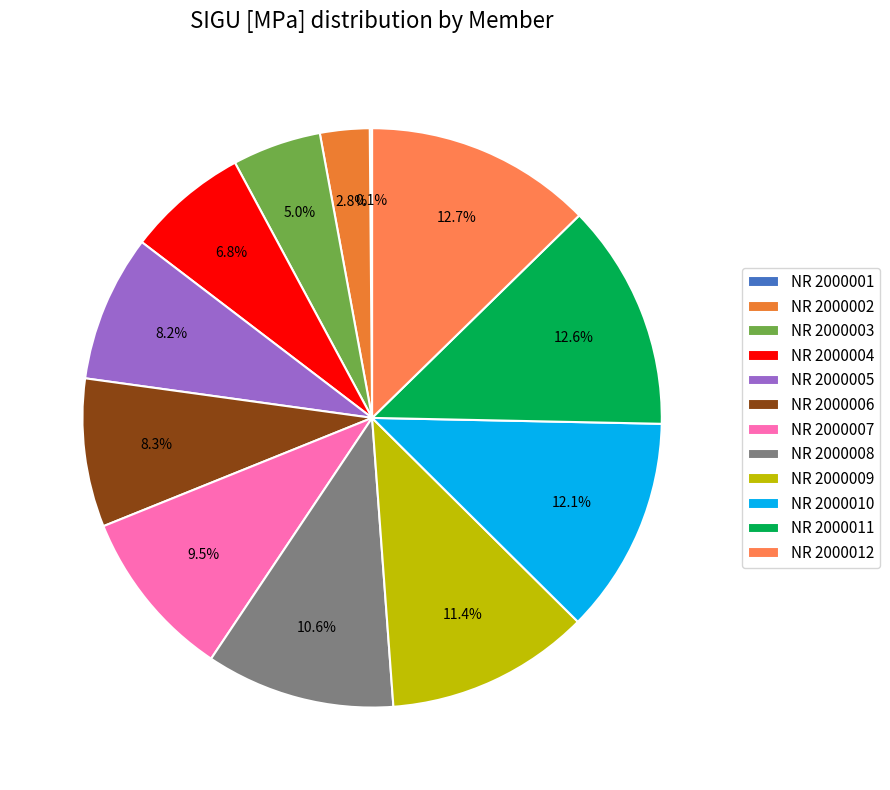

Does NR 2000010 represent more than half of the total?

No